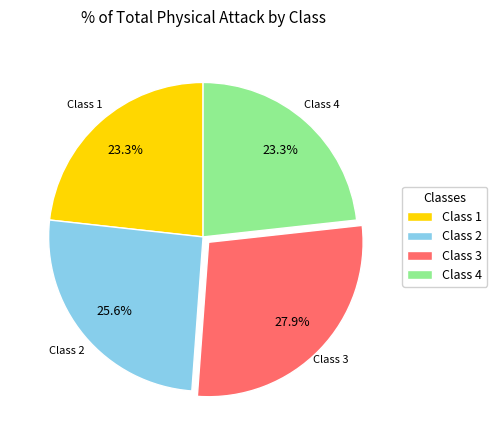

Approximately how many times larger is the value at Class 1 compared to Class 4?

1.0